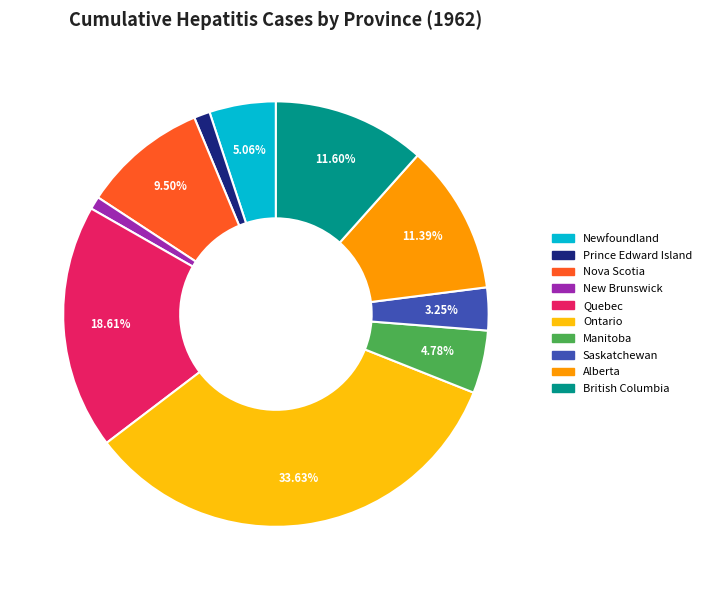

To the nearest percent, what portion does Newfoundland represent?

5%